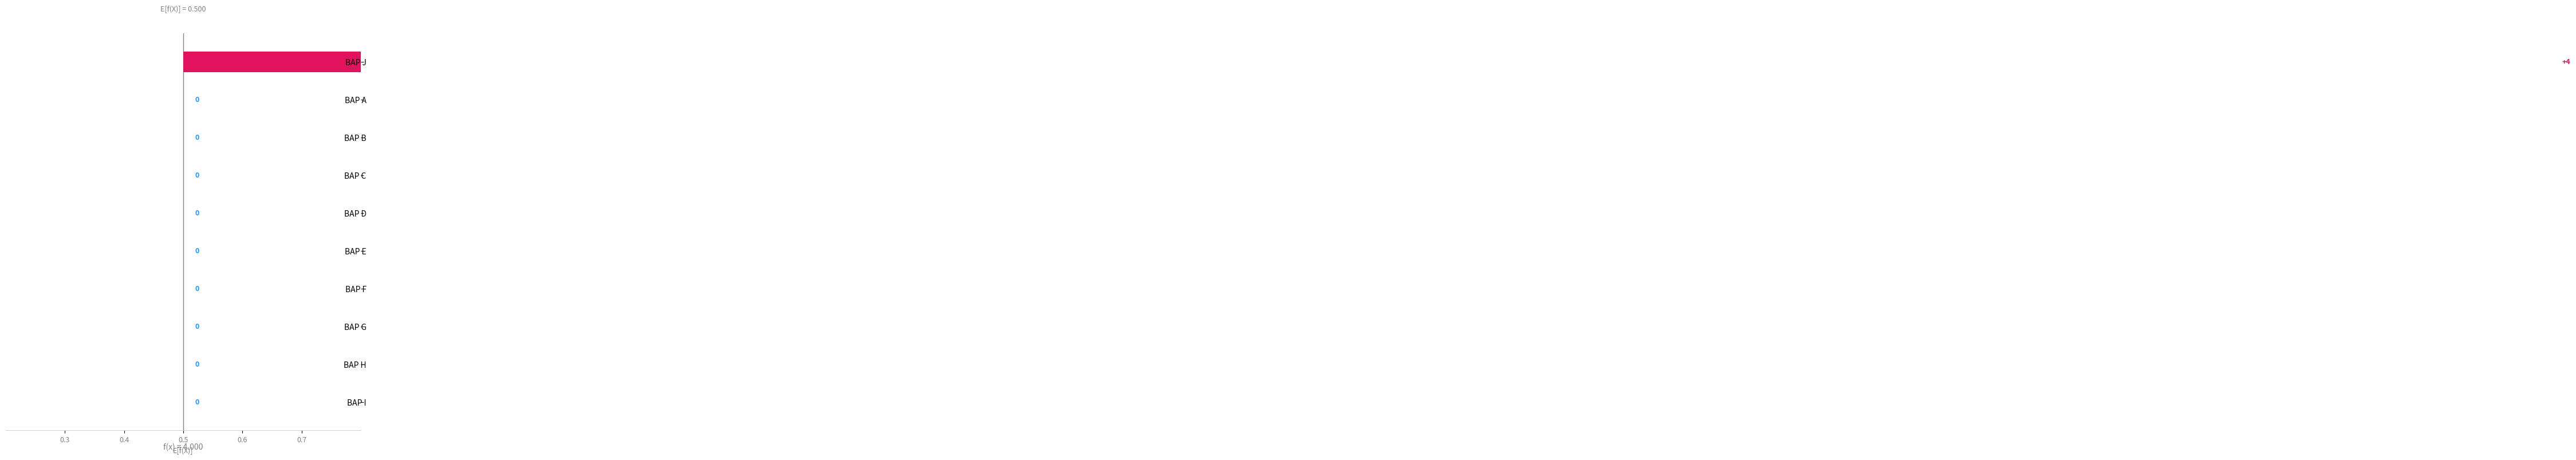

Count the values in the range 0 to 1.

9